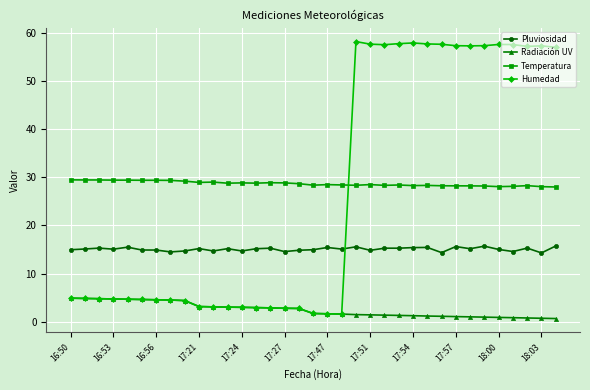

Which series has the largest range (max minus min)?

Humedad